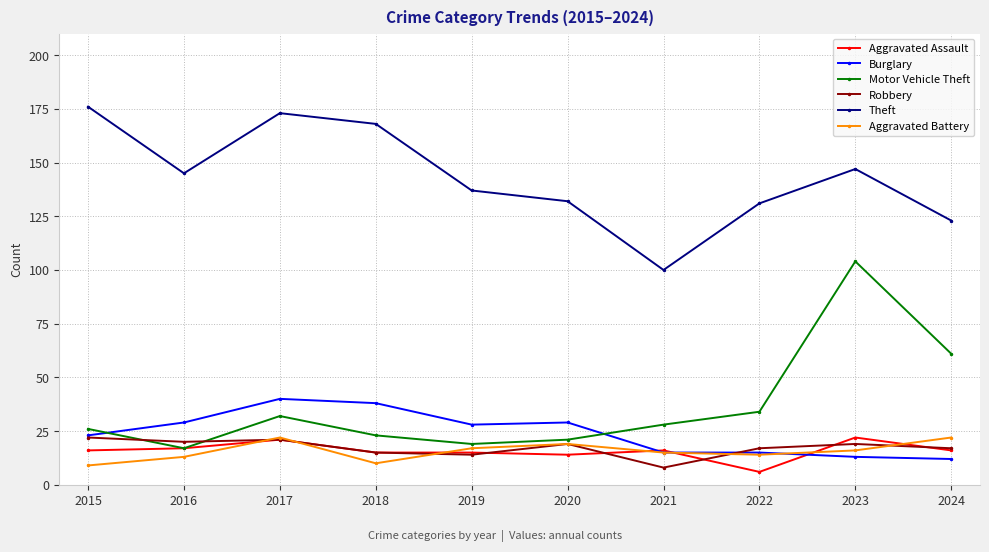

At which category does Theft reach its first local peak?

2017